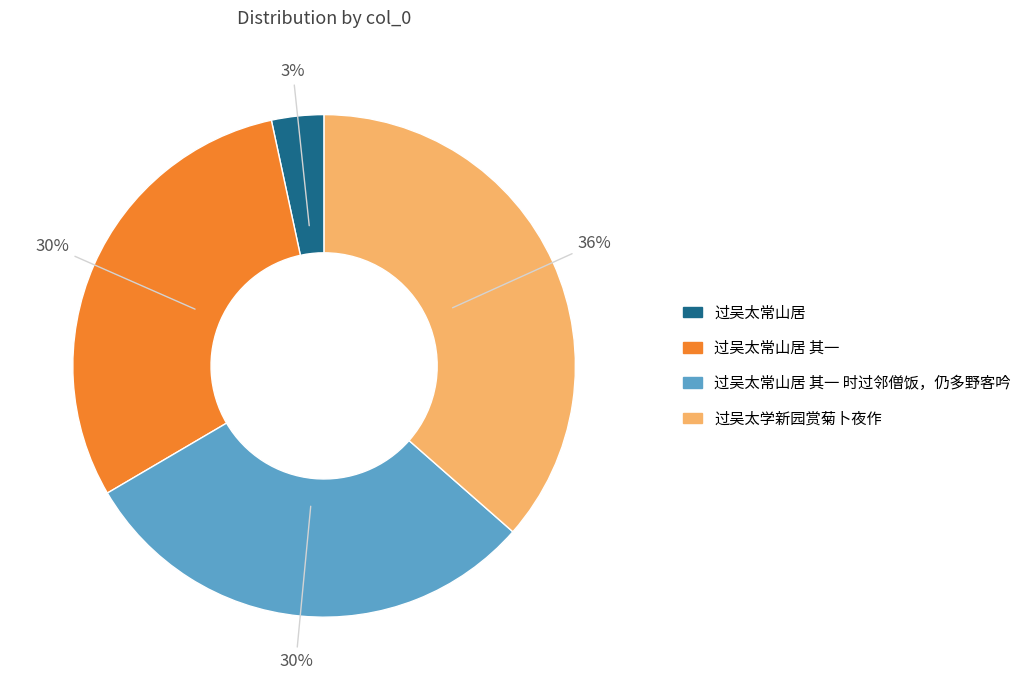

Is there any slice that represents more than half of the pie?

No